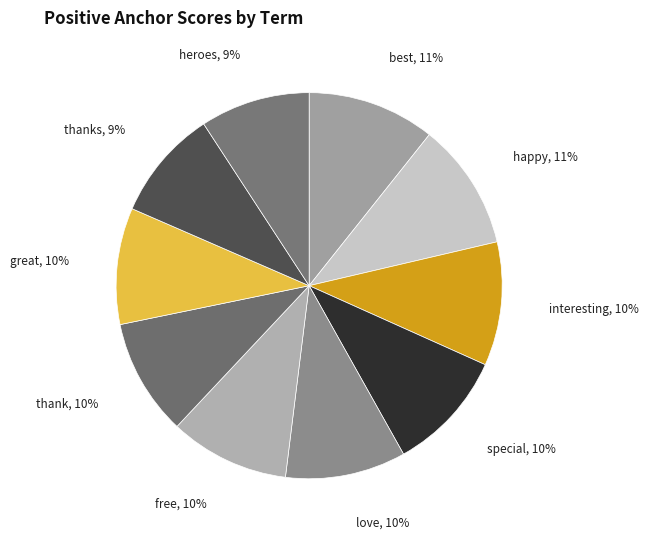

Is there any slice that represents more than half of the pie?

No